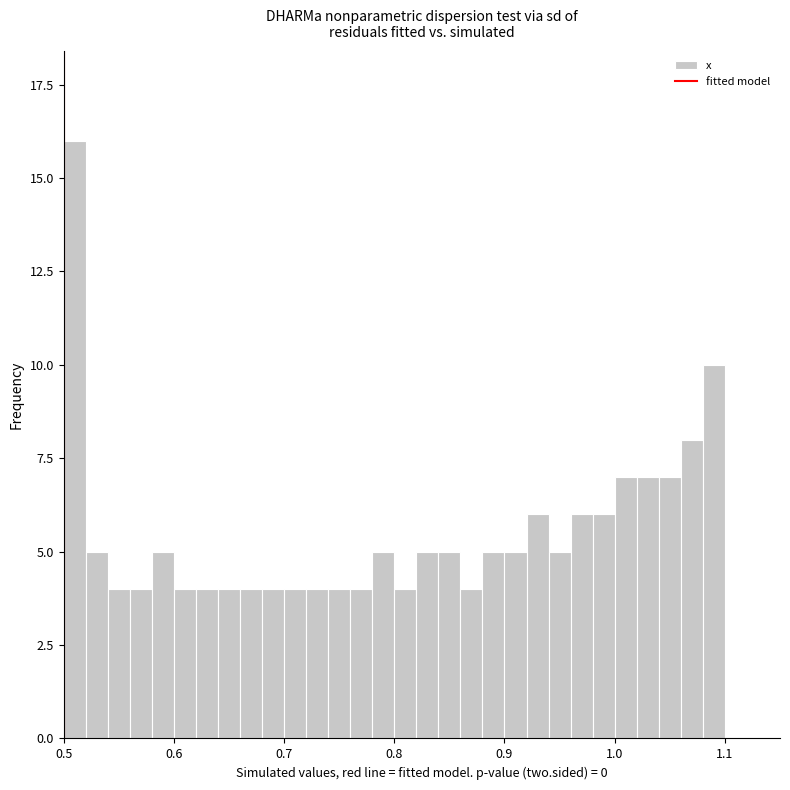

Read against the x-axis, roughly where is the centre of the tallest bar?

0.51